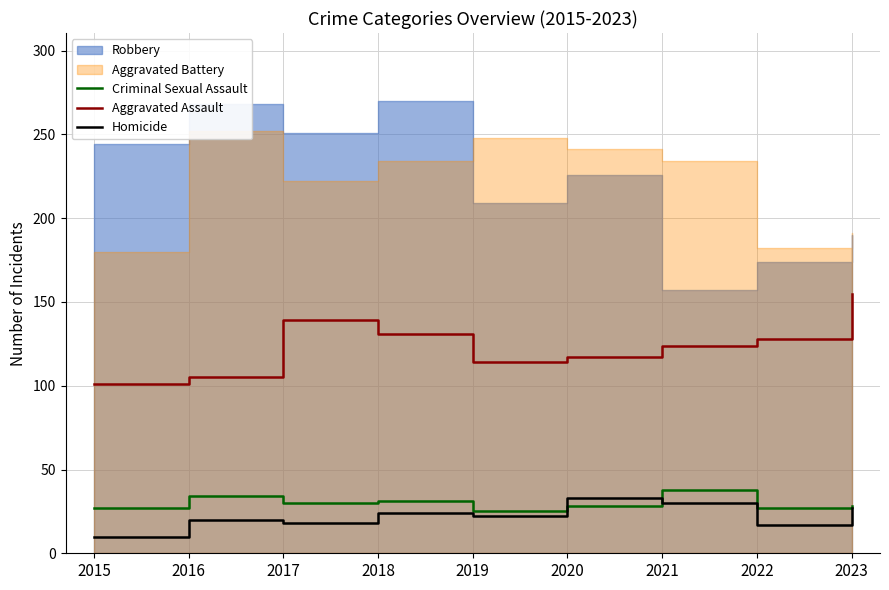

True or false: Homicide and Aggravated Assault intersect in this chart.

False